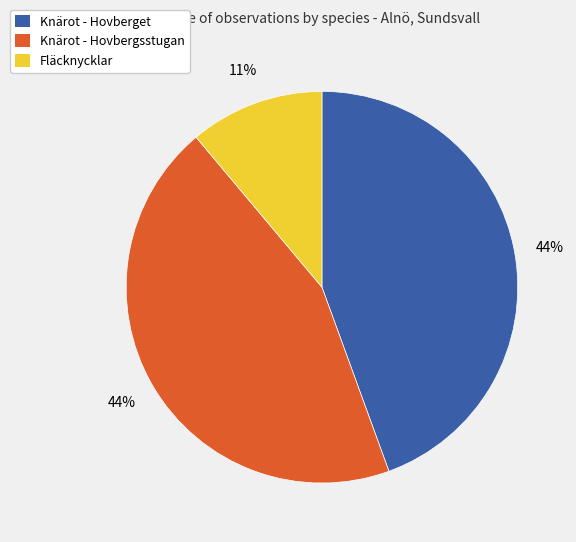

To the nearest percent, what is the average slice percentage?

33%